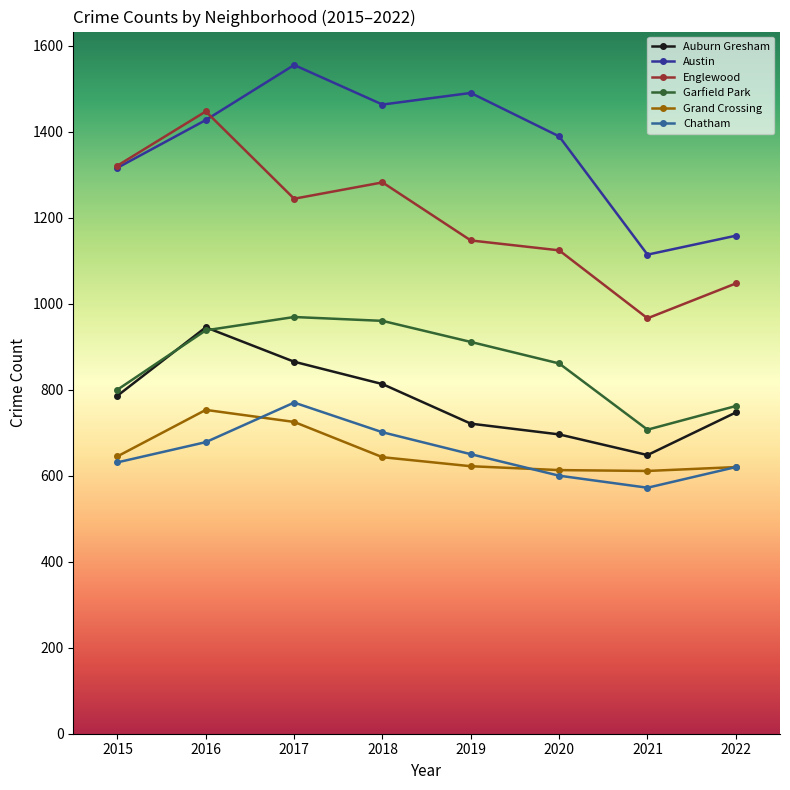

What is the difference between the highest and lowest values at 2019?

868